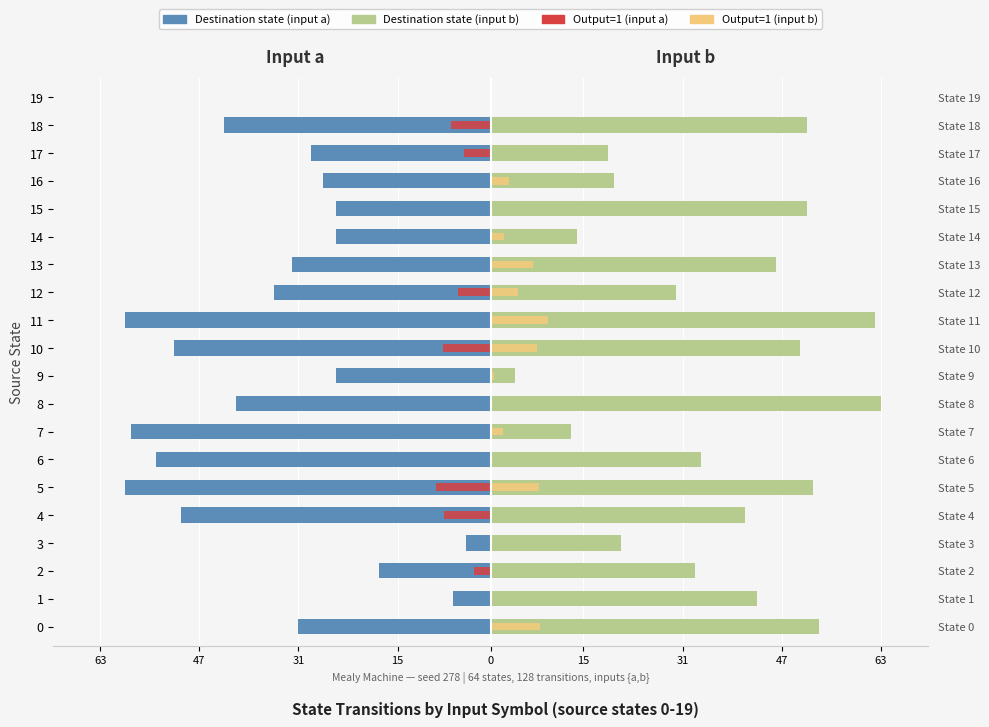

Between 6 and 5, which is larger?

6